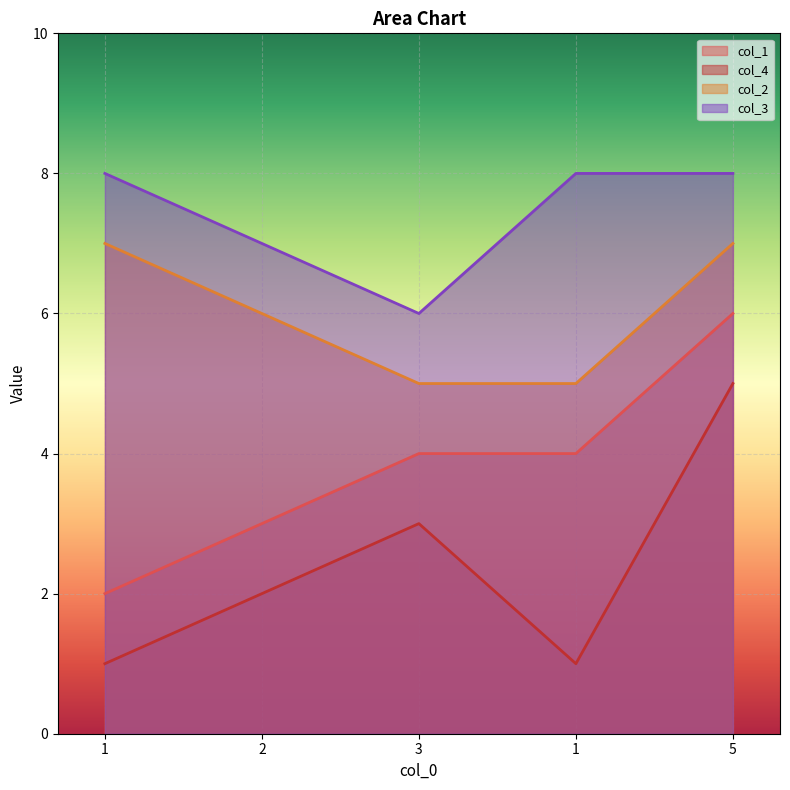

Where is col_4 nearest to the value 3?

3